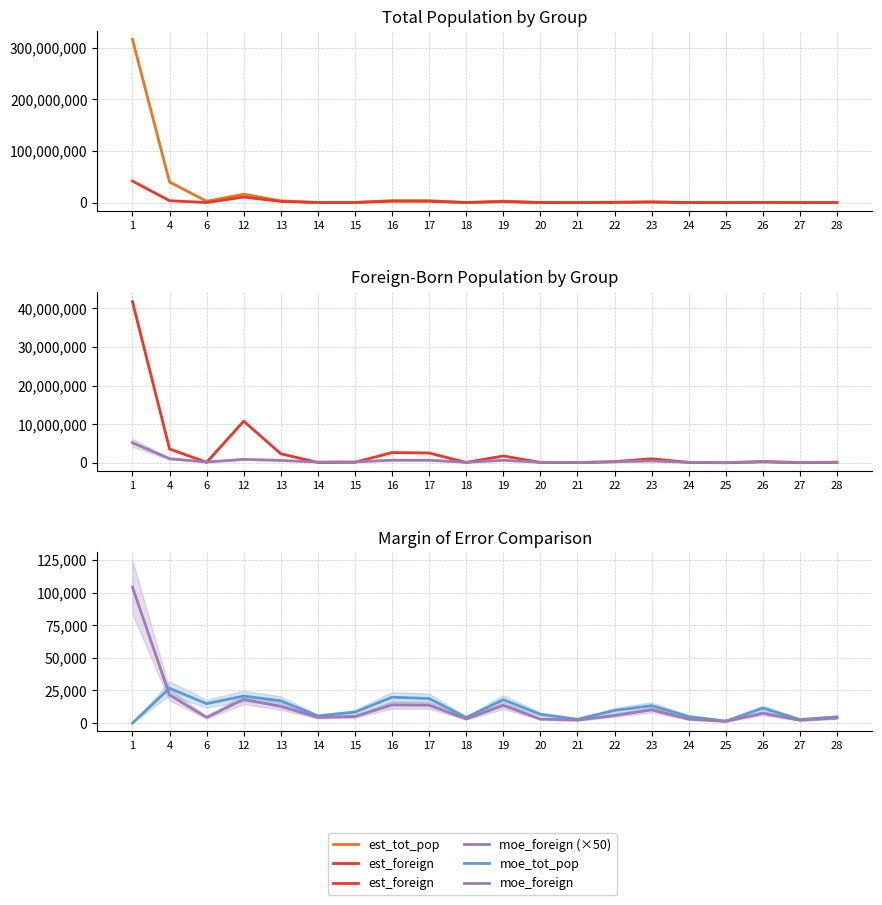

True or false: est_foreign and est_tot_pop cross at least once.

False